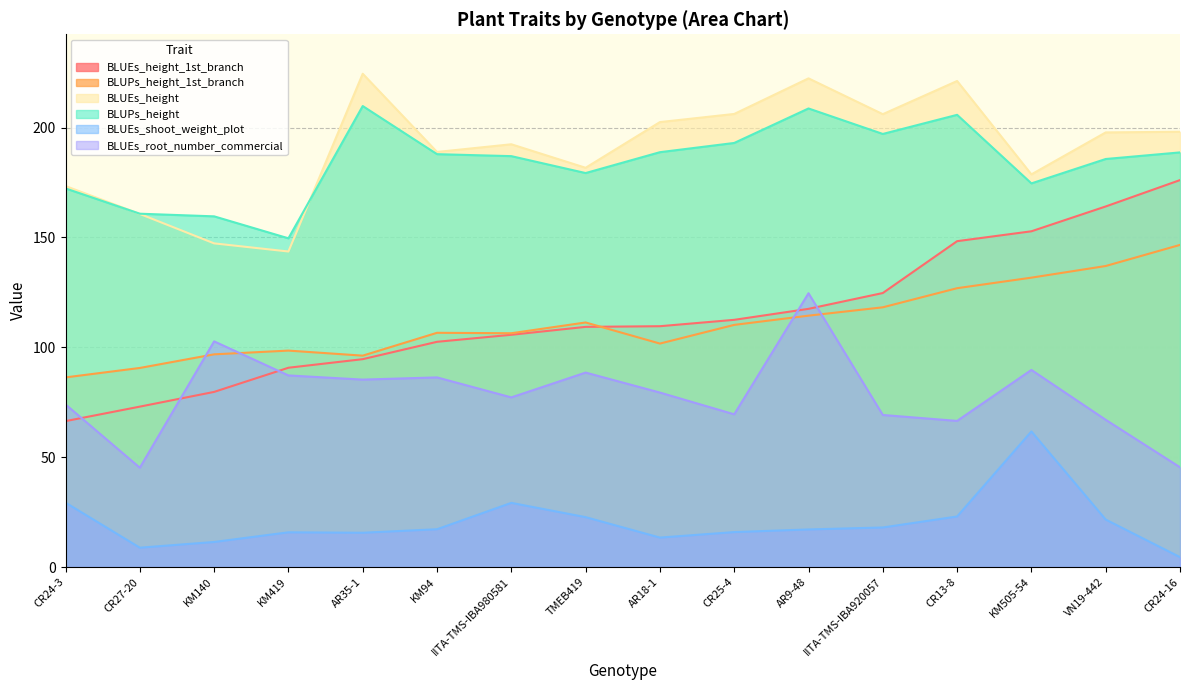

Is it true that BLUEs_height_1st_branch equals 292.2 at CR24-16?

False